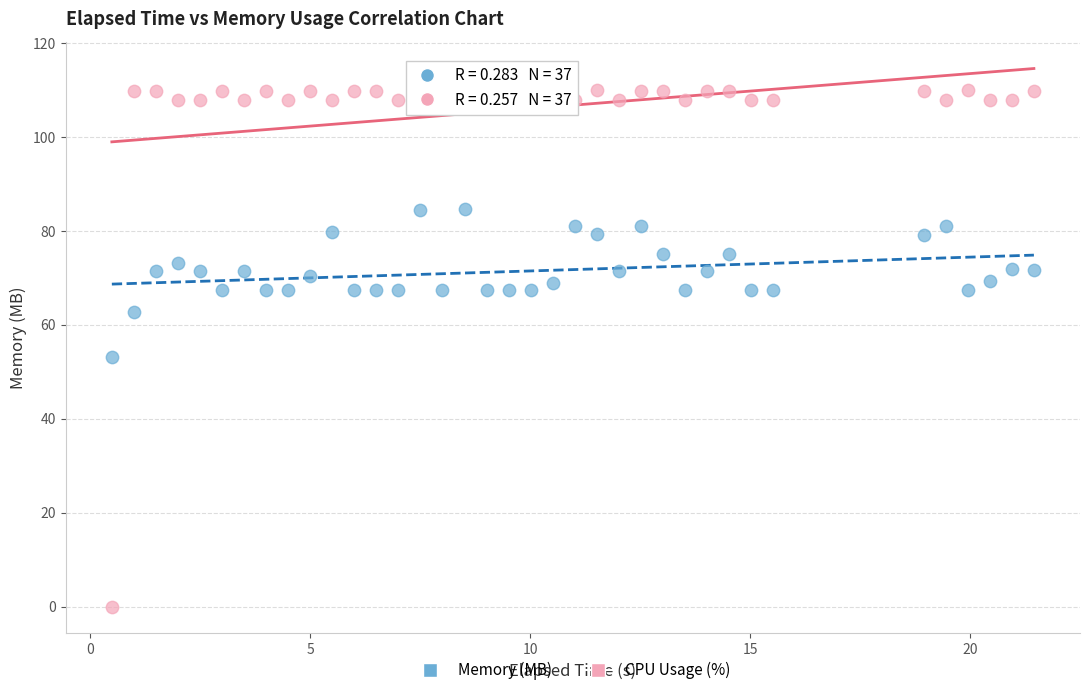

Which series reaches the maximum Y coordinate?

CPU Usage (%)